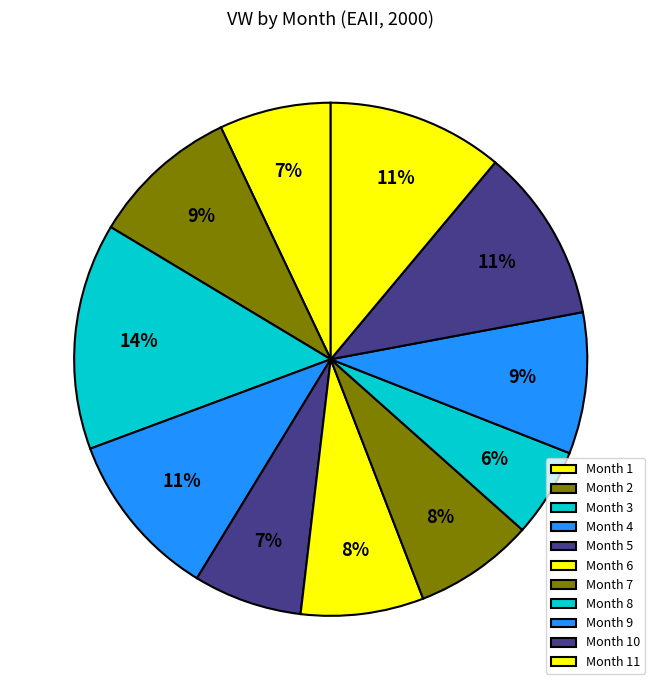

How many slices are in this pie chart?

11